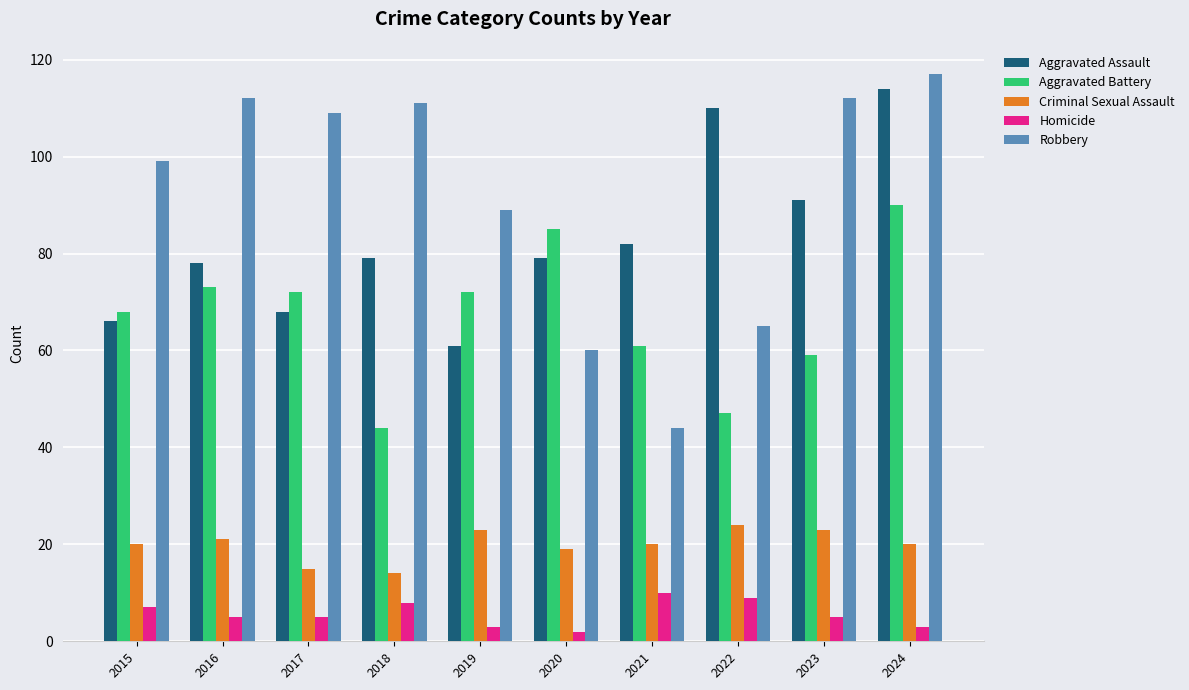

Which series has the largest total across all categories?

Robbery